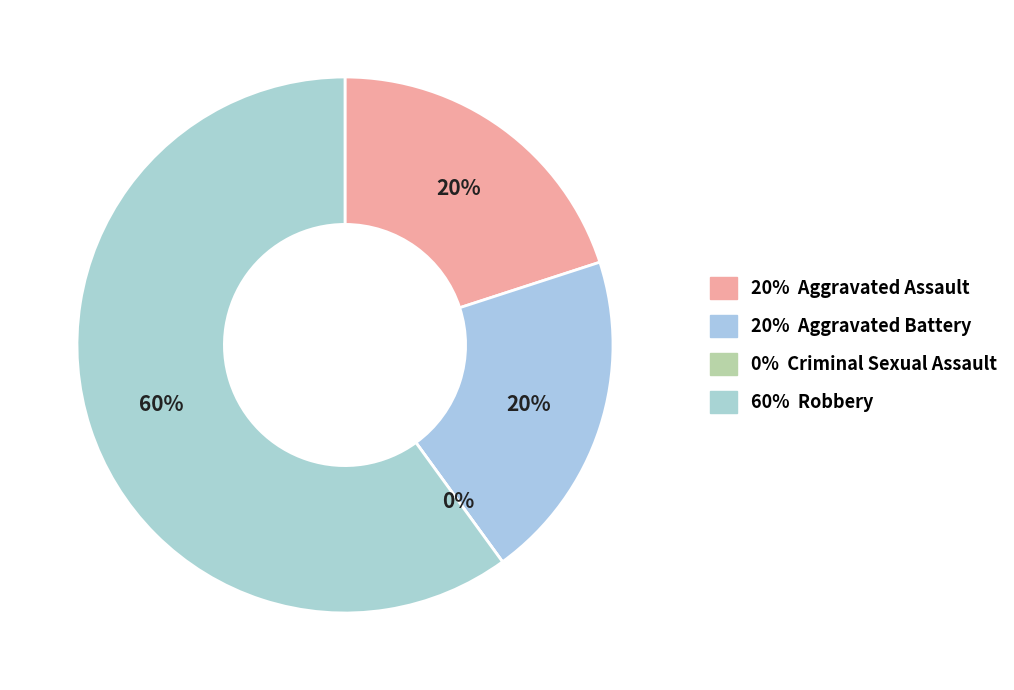

Which category accounts for the majority?

Robbery